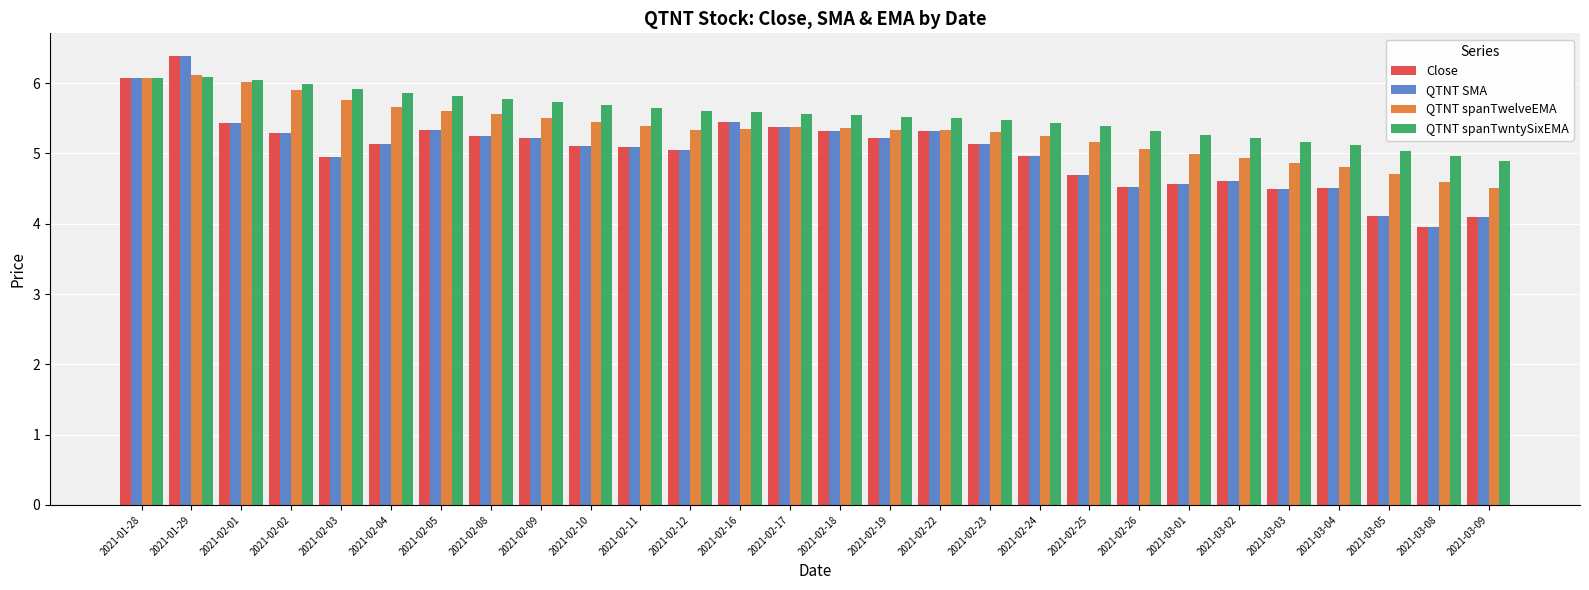

At which label does QTNT spanTwntySixEMA first exceed 5?

2021-01-28